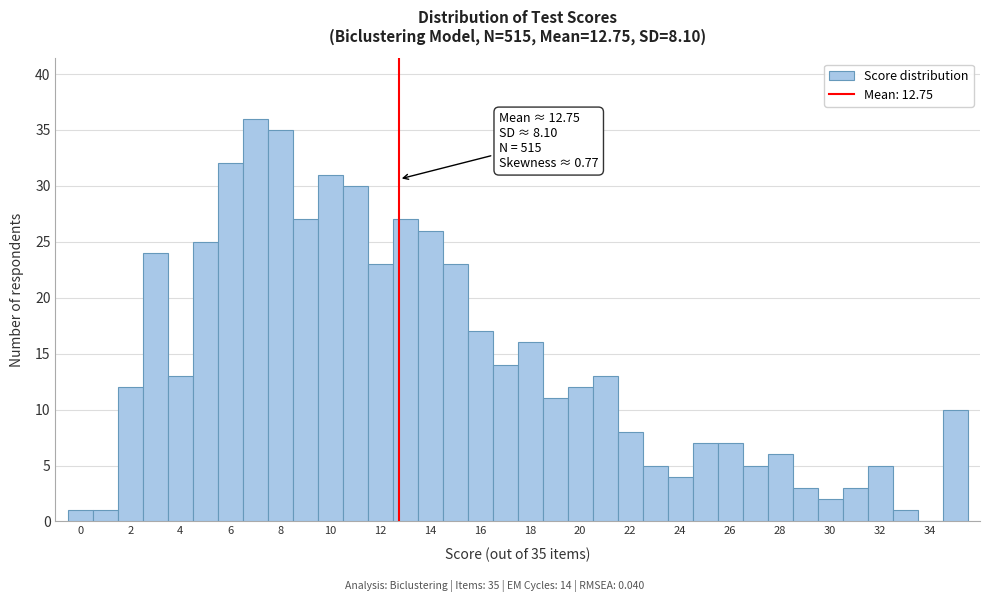

Which range on the x-axis has the tallest bar?

6.5 to 7.5